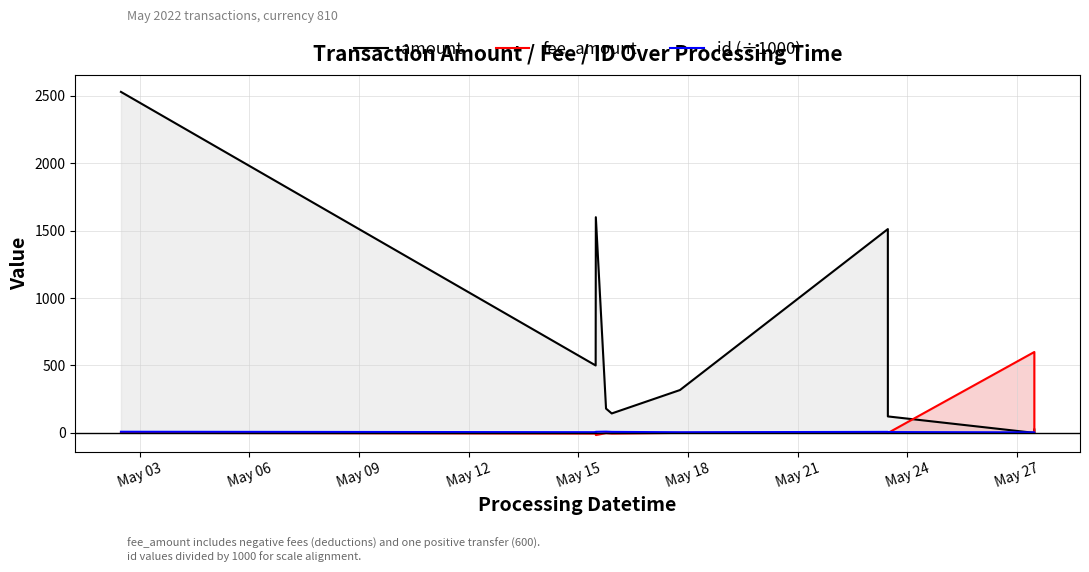

Which series has the largest range (max minus min)?

amount